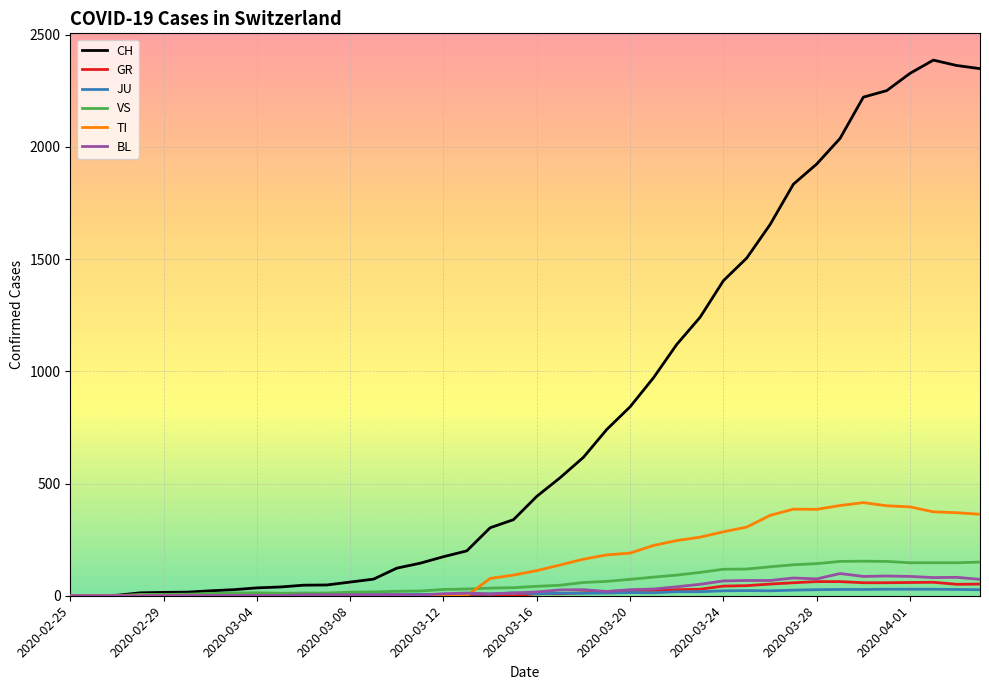

Does the chart display data point markers on the line(s)?

No